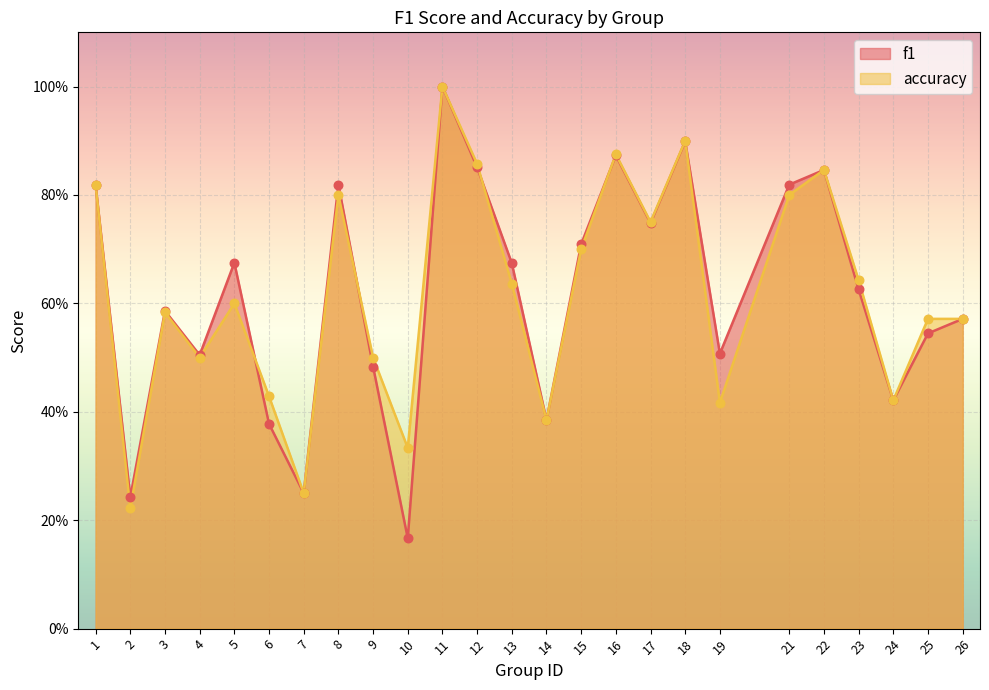

Which series reaches the minimum Y coordinate?

f1